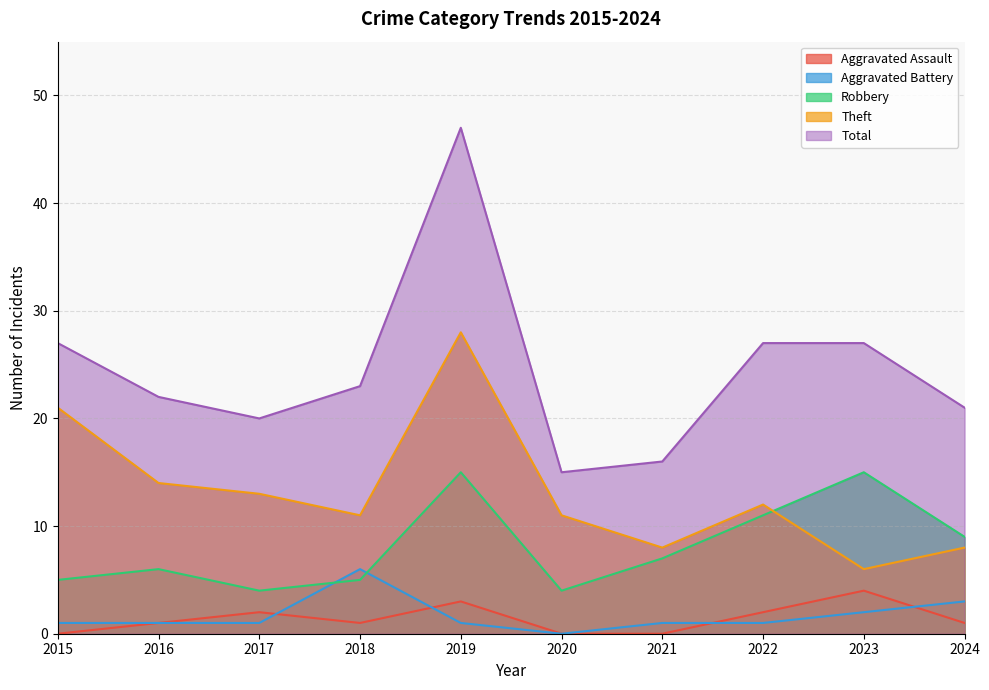

Where is the first local minimum for Total?

2017